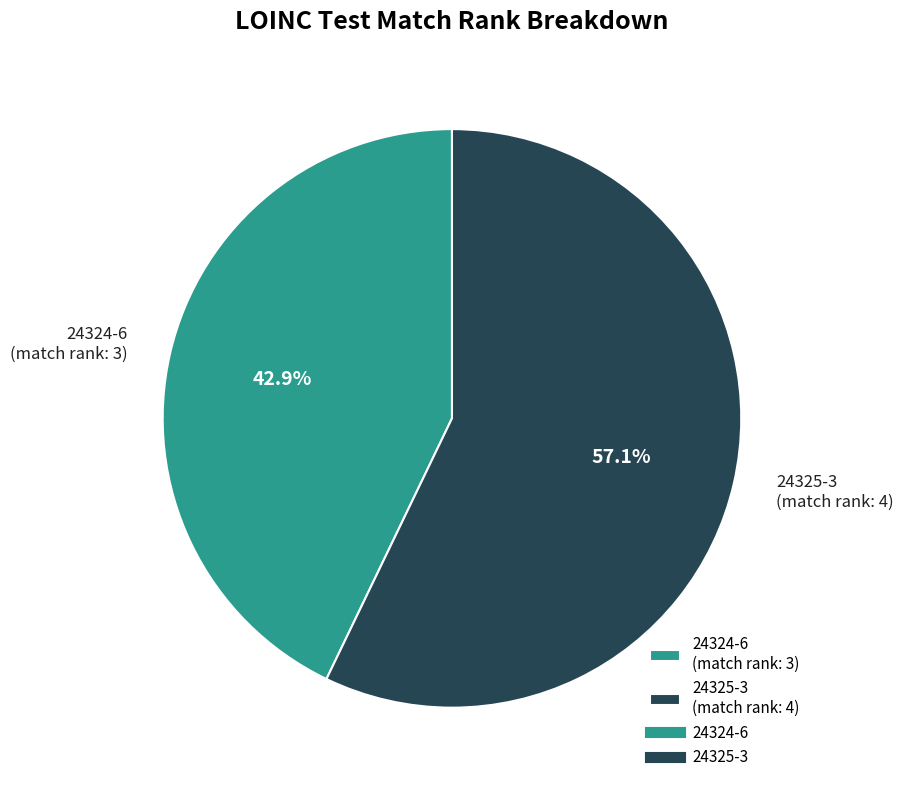

Which has a higher value, 24325-3 or 24324-6?

24325-3